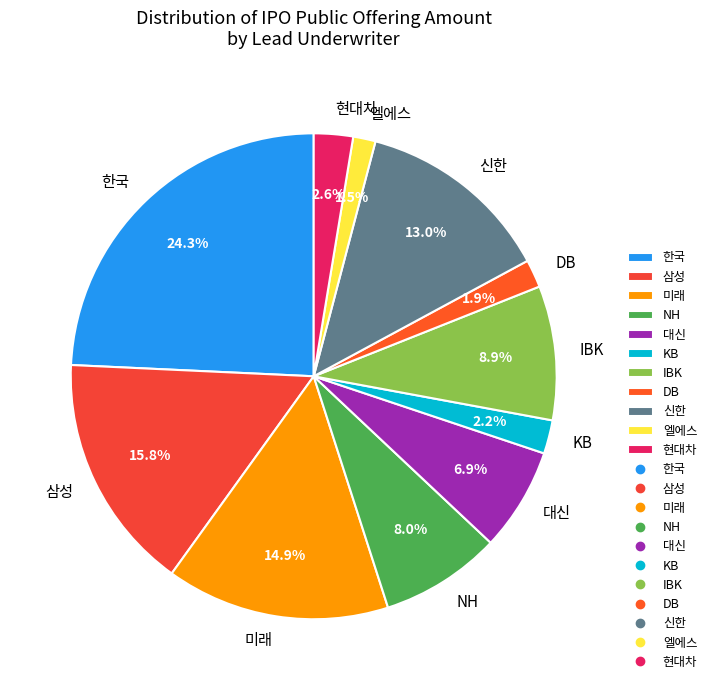

How many segments does this pie chart have?

11